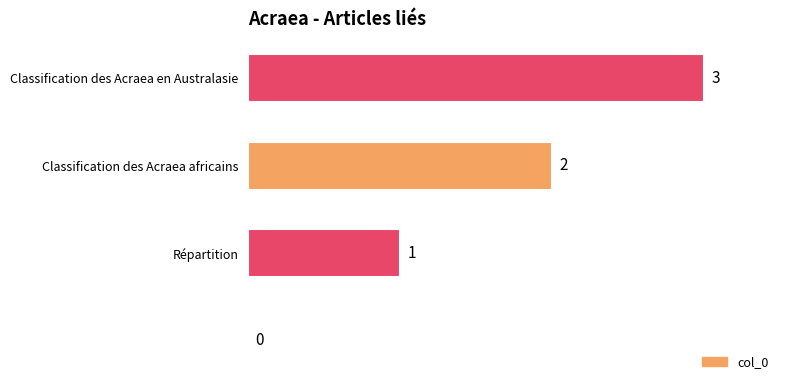

What is the greatest value displayed?

3